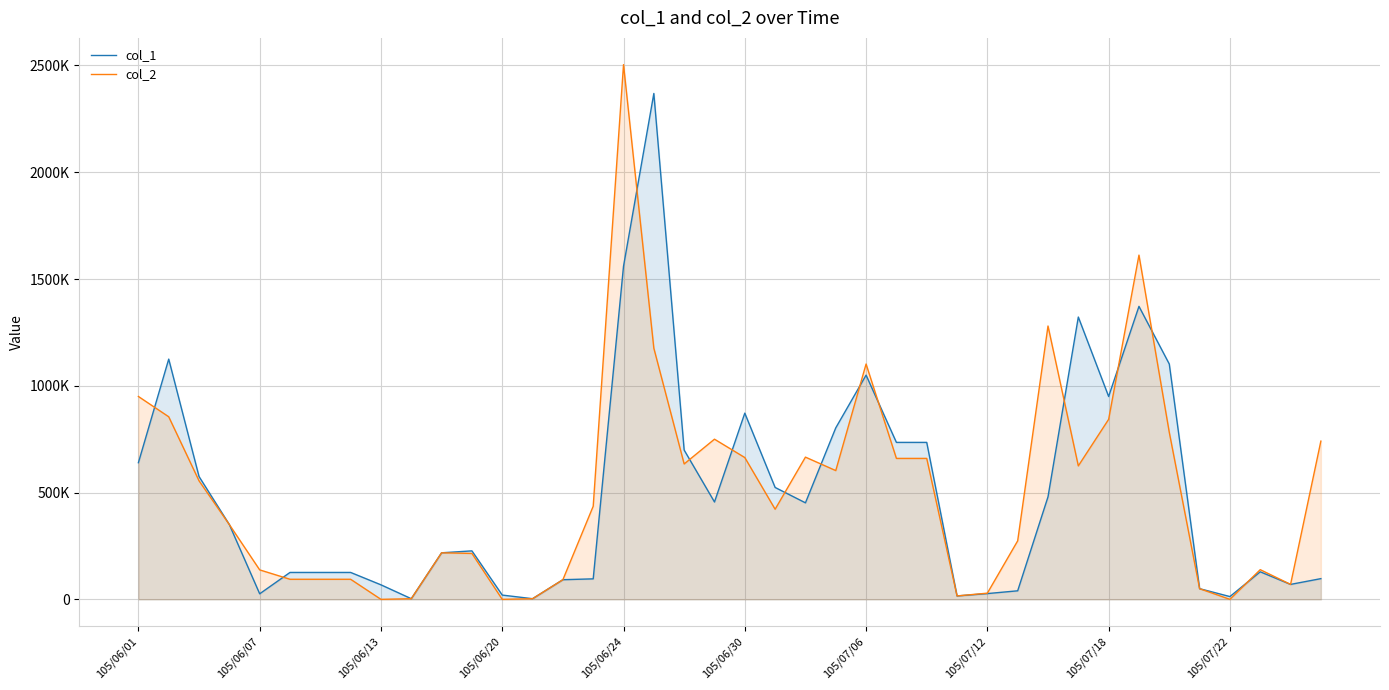

What is the average value of the col_2 series?

509975